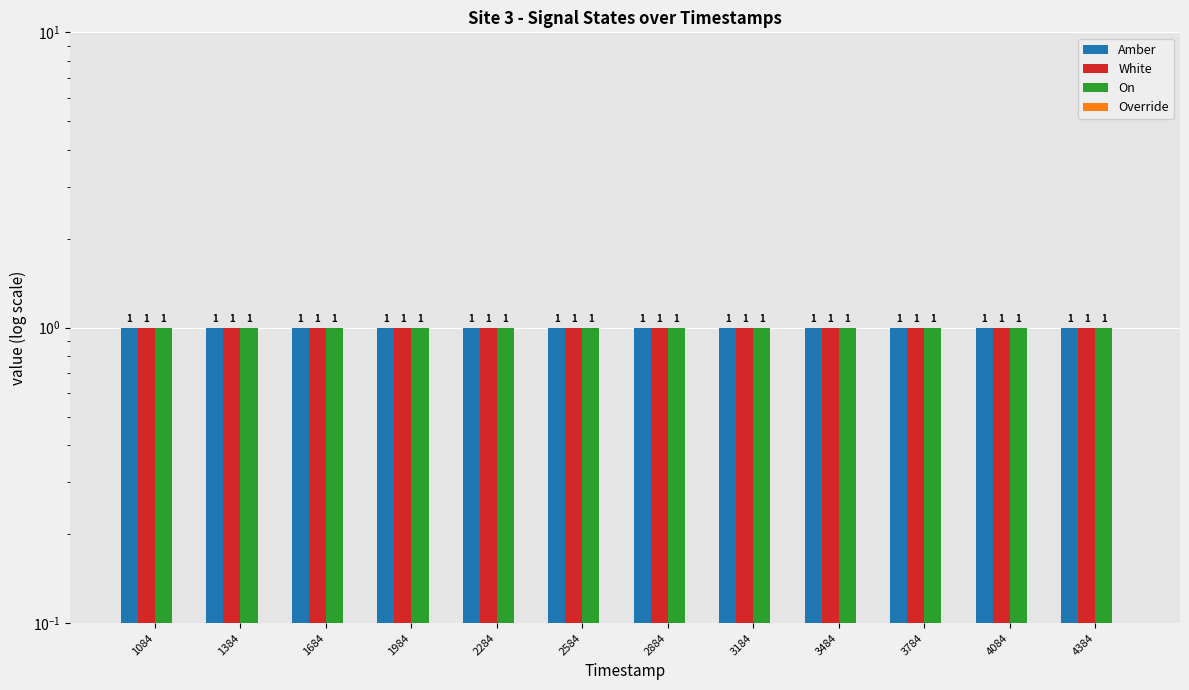

Reading left to right, transcribe all the data shown in this chart.

Amber: 1084=1	1384=1	1684=1	1984=1	2284=1	2584=1	2884=1	3184=1	3484=1	3784=1	4084=1	4384=1
White: 1084=1	1384=1	1684=1	1984=1	2284=1	2584=1	2884=1	3184=1	3484=1	3784=1	4084=1	4384=1
On: 1084=1	1384=1	1684=1	1984=1	2284=1	2584=1	2884=1	3184=1	3484=1	3784=1	4084=1	4384=1
Override: 1084=0	1384=0	1684=0	1984=0	2284=0	2584=0	2884=0	3184=0	3484=0	3784=0	4084=0	4384=0